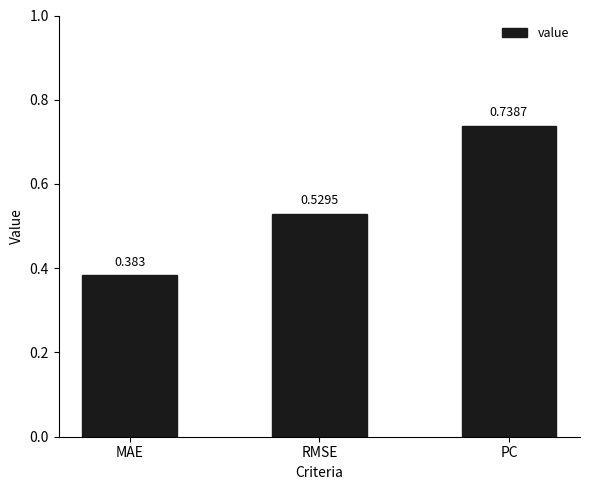

Rank the categories by value from highest to lowest.

PC, RMSE, MAE